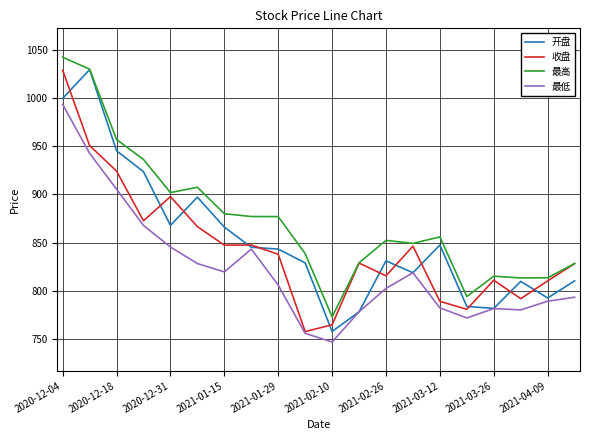

True or false: 最低 has more than 0 points higher than both neighbors.

True